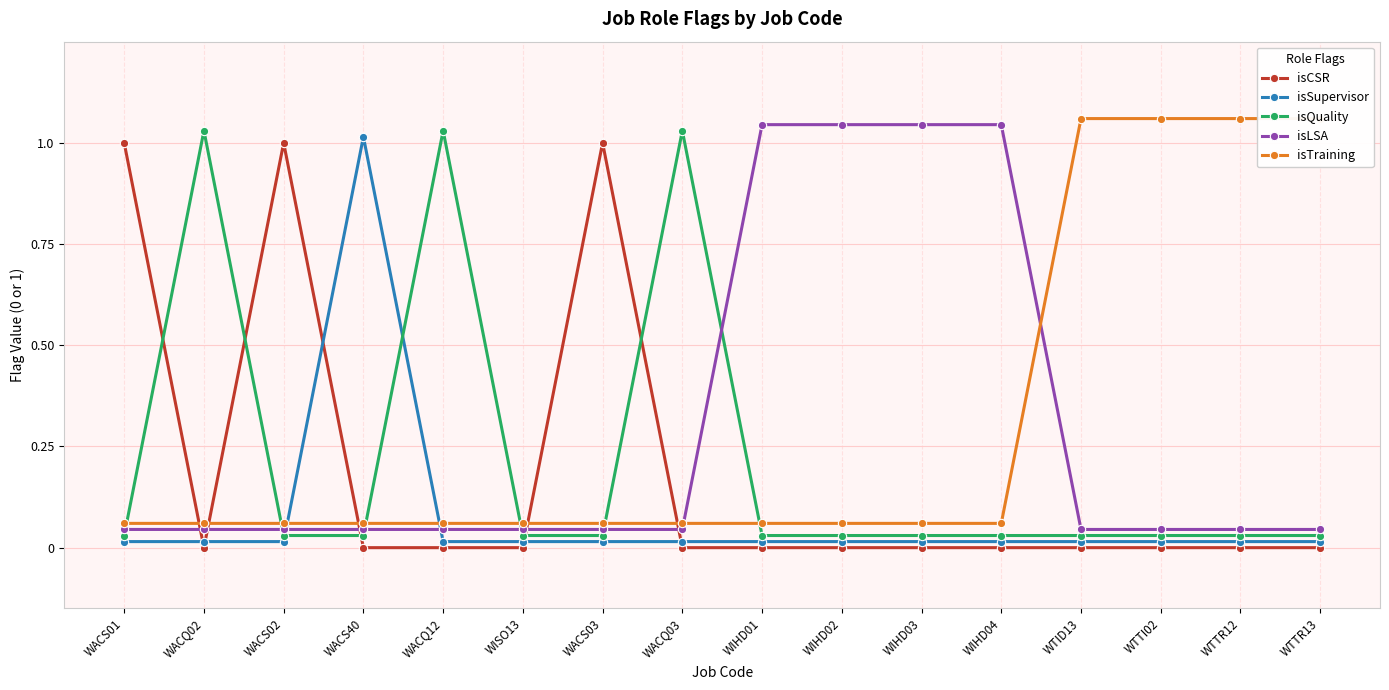

Is the value of isLSA at WACQ03 greater than the value of isCSR at WACQ12?

Yes